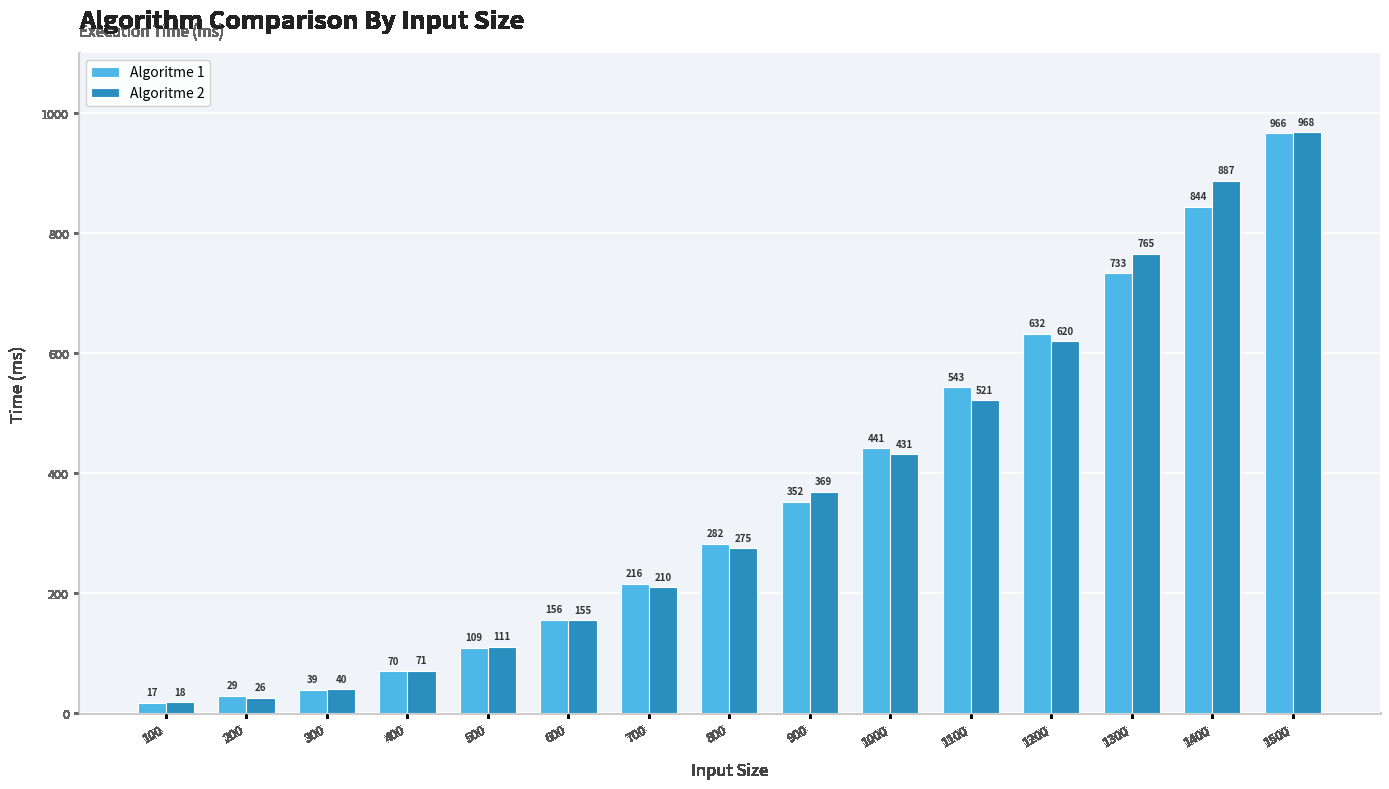

Rank the categories by Algoritme 2 value from lowest to highest.

100, 200, 300, 400, 500, 600, 700, 800, 900, 1000, 1100, 1200, 1300, 1400, 1500